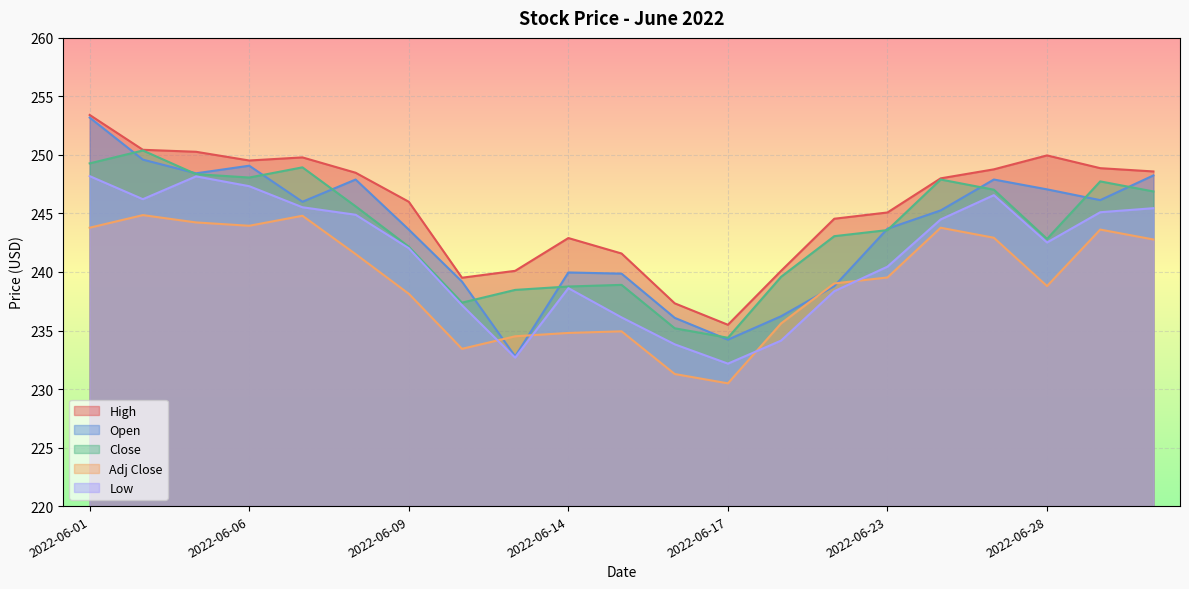

At which category does the chart reach its peak across all series?

2022-06-01